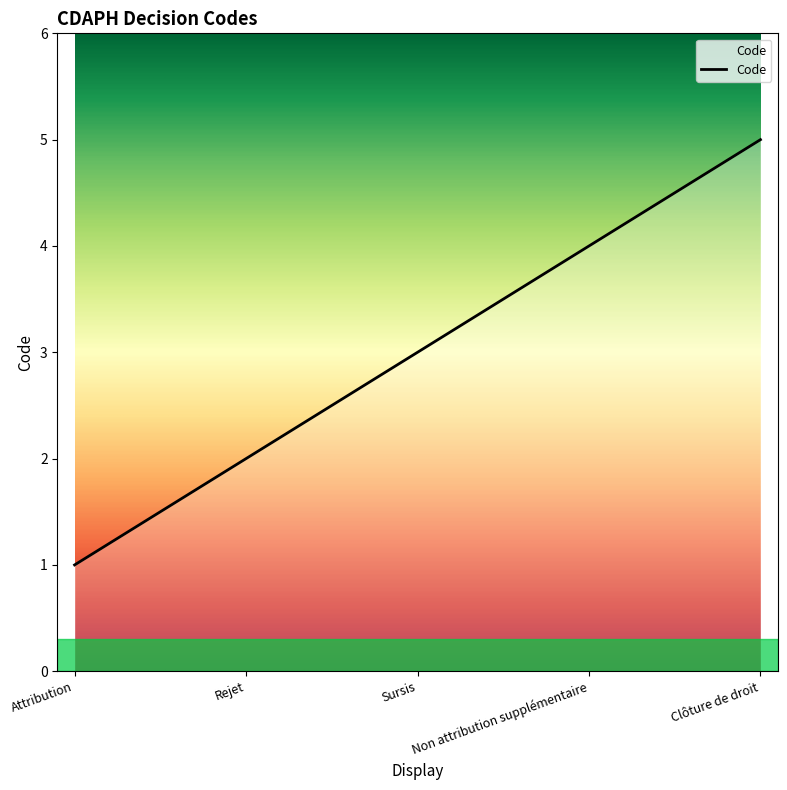

Between Attribution and Rejet, which is larger?

Rejet